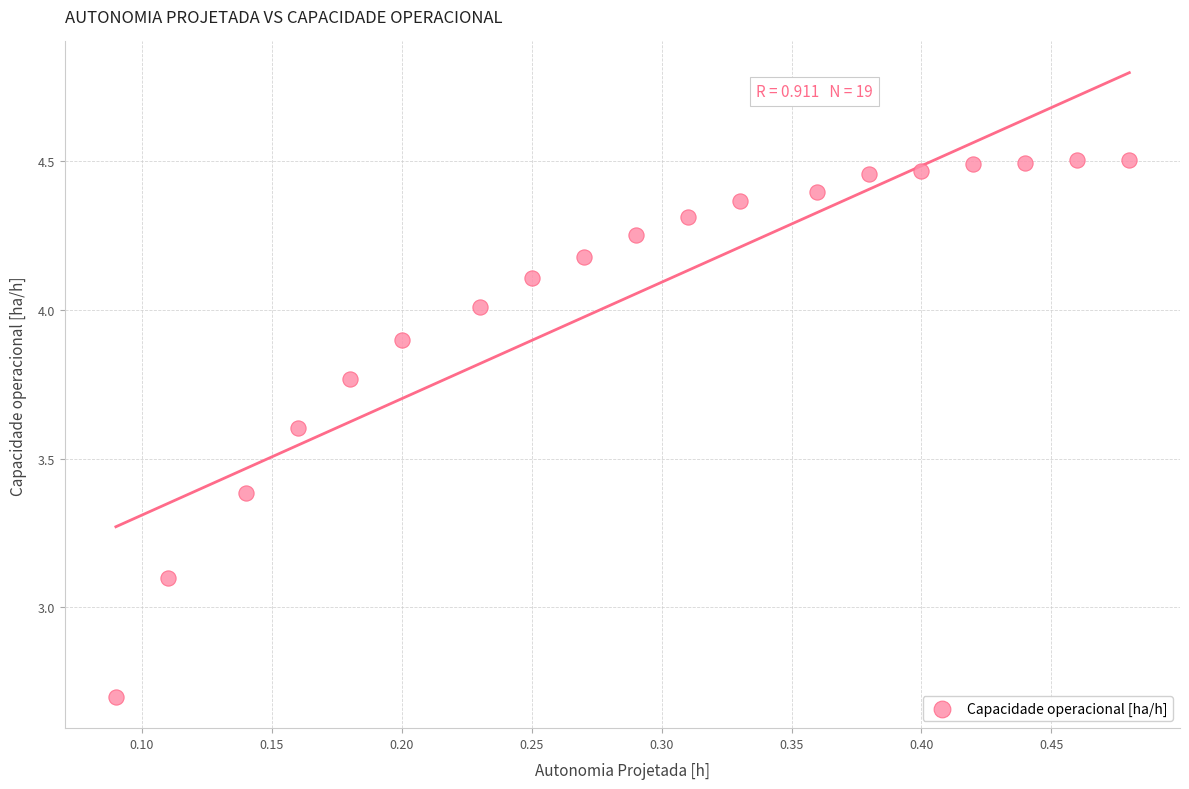

What Y value in the scatter plot is closest to 3?

3.1